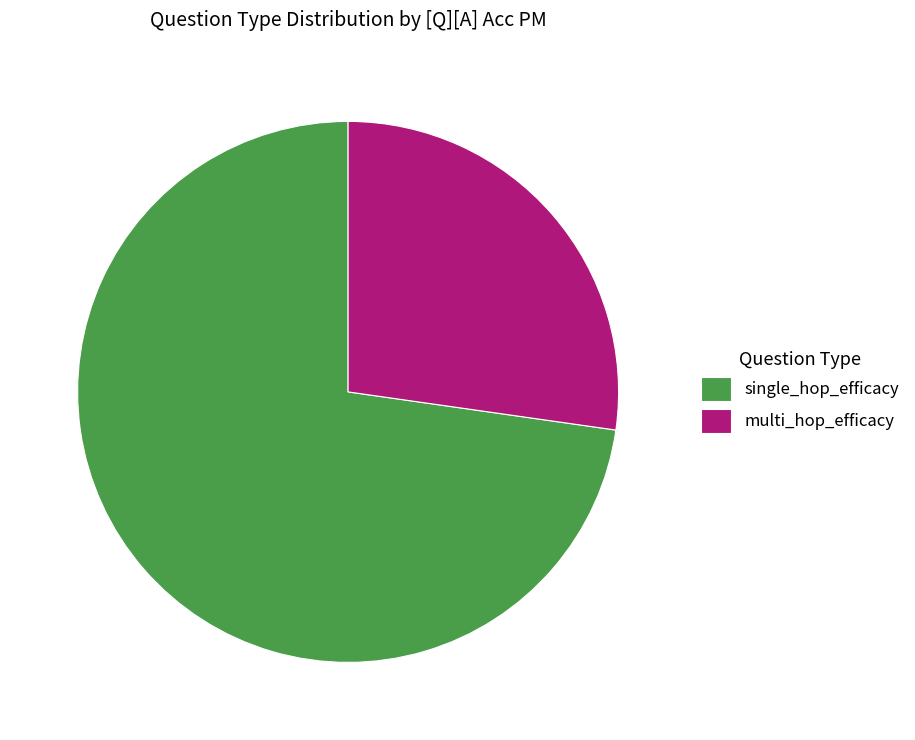

Which category has the biggest portion of the pie?

single_hop_efficacy